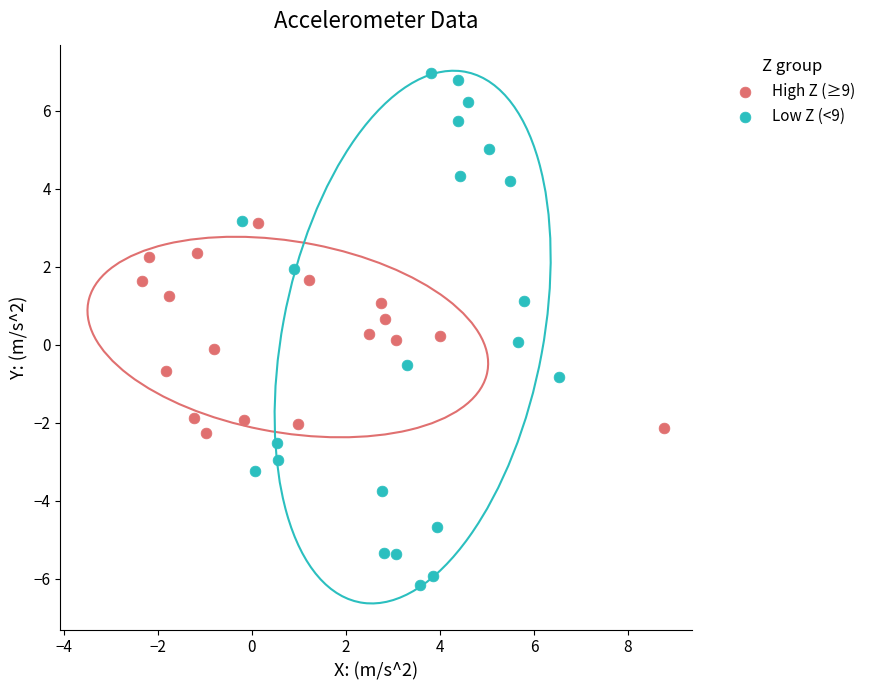

Which series contains the lowest Y value?

Low Z (<9)